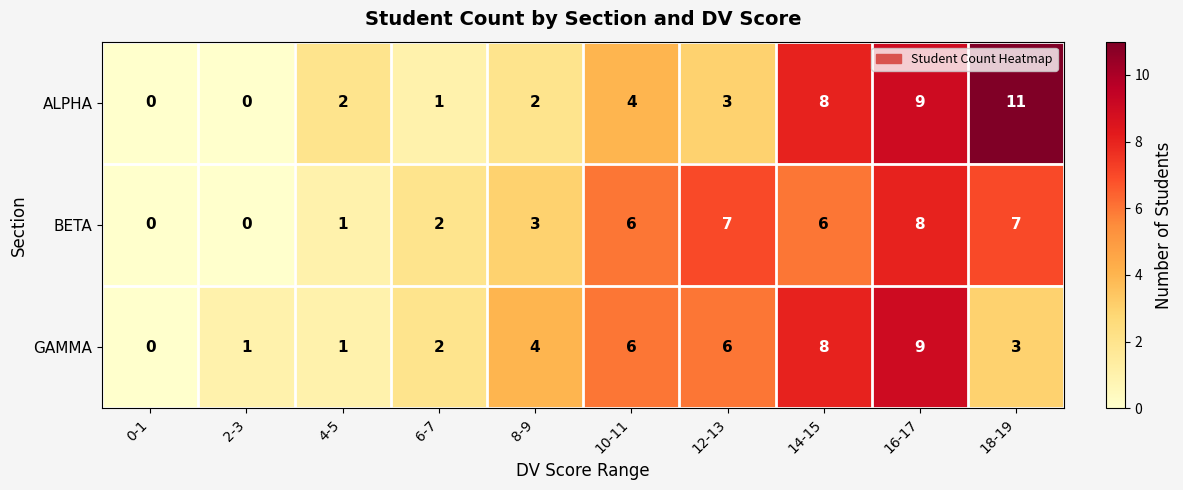

At which category is the sum across all series the highest?

16-17